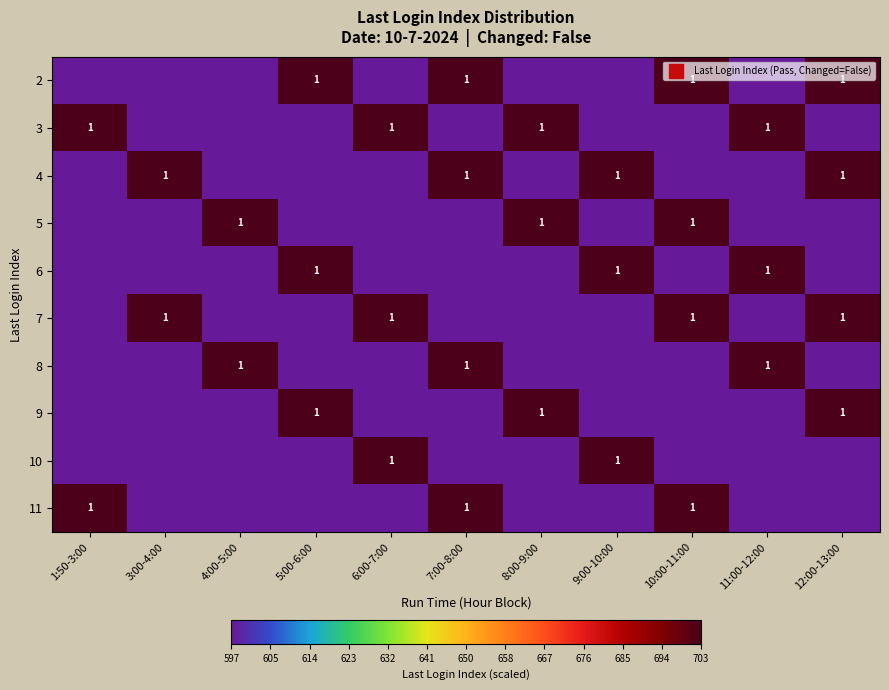

True or false: 5 has a value of 597 at 11:00-12:00.

True